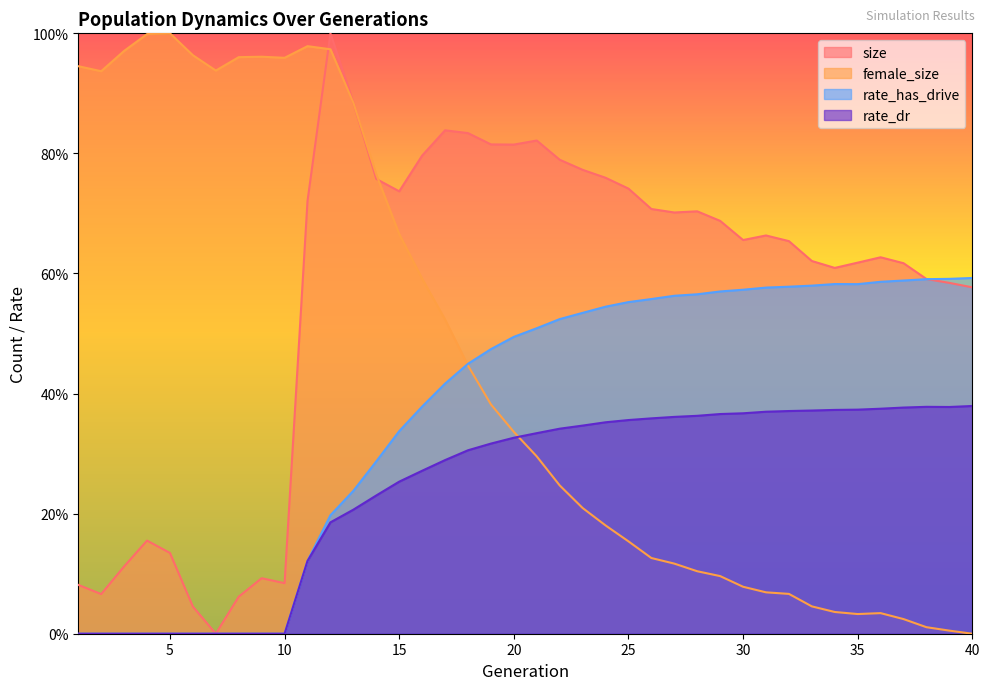

What is the difference between the maximum and second lowest values in the female_size series?

1.0